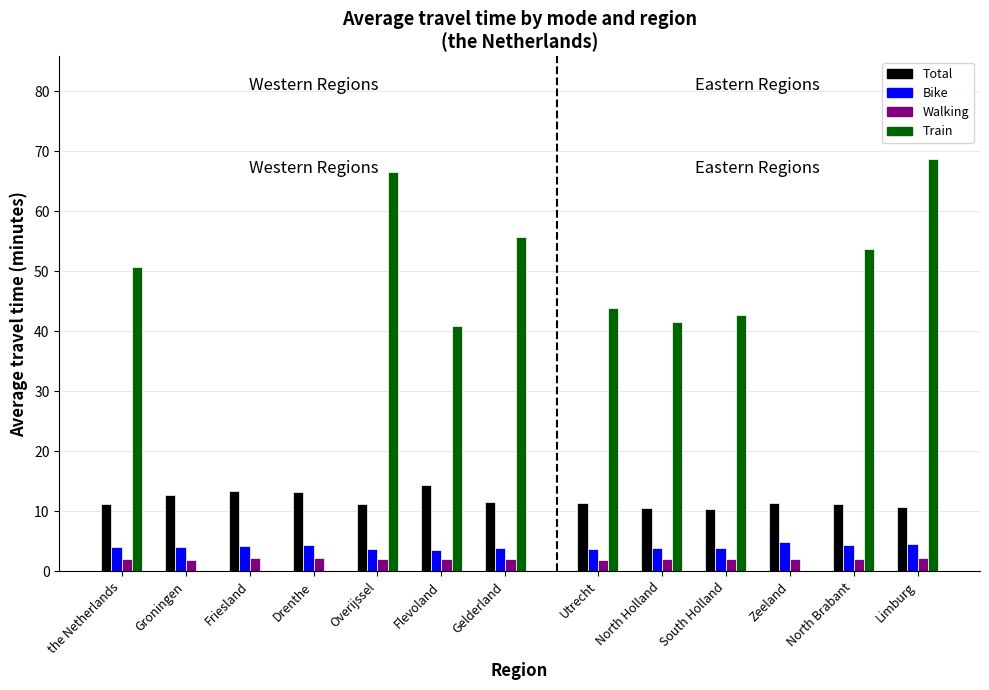

At how many categories does at least one series exceed 60?

2